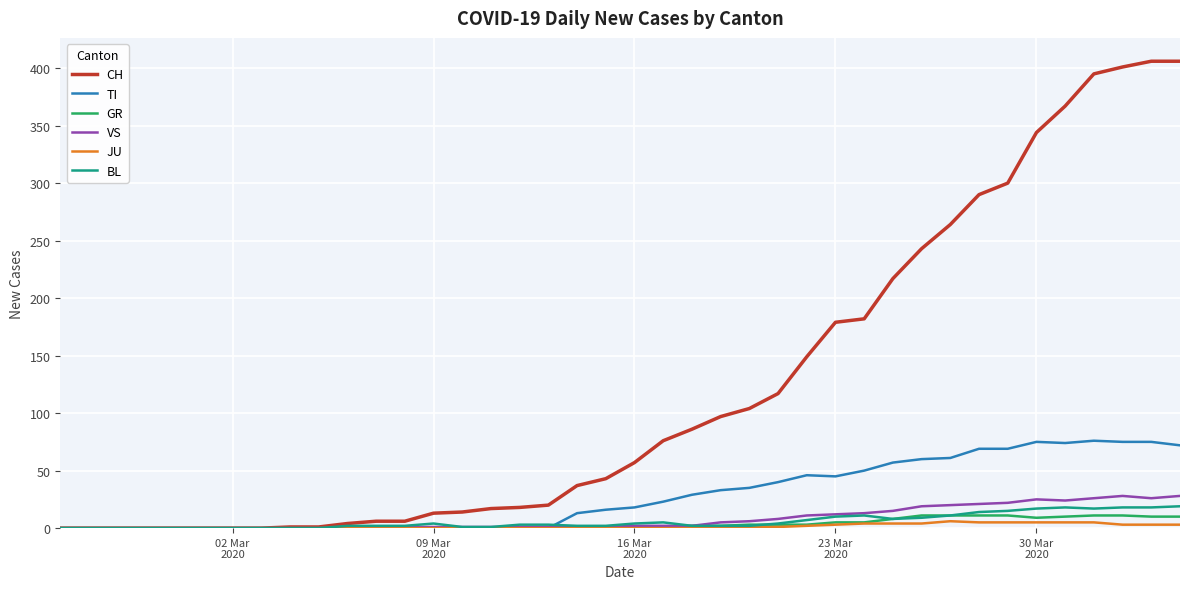

Which series has the largest range (max minus min)?

CH